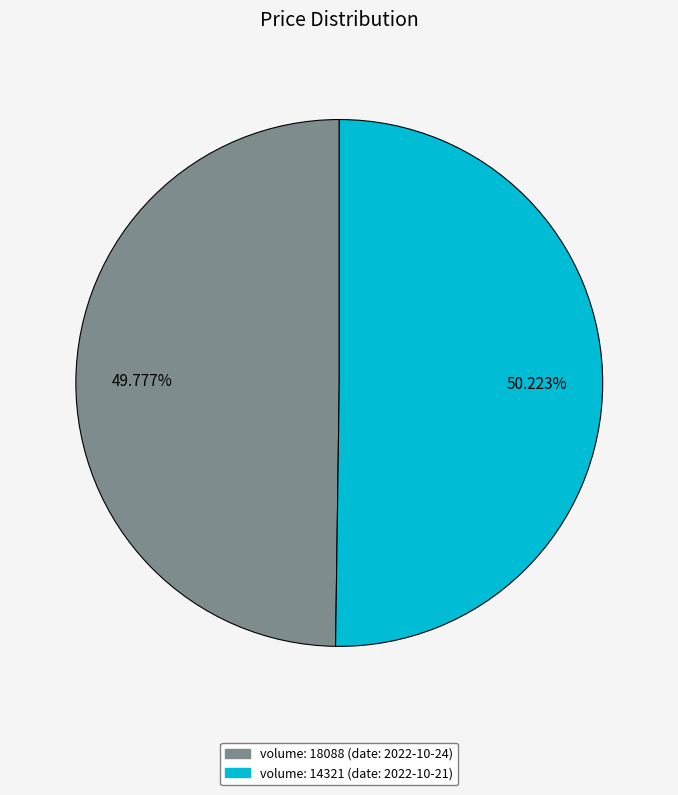

Does any single category account for the majority?

Yes